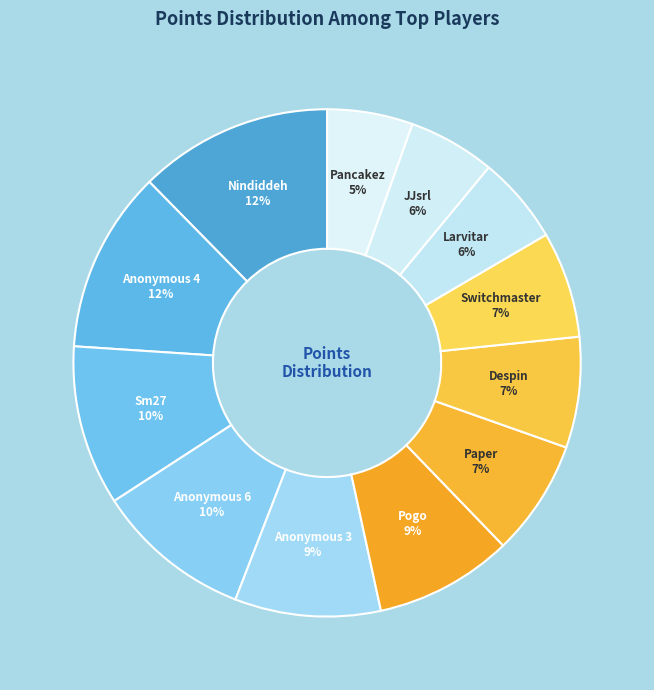

How many slices are in this pie chart?

12